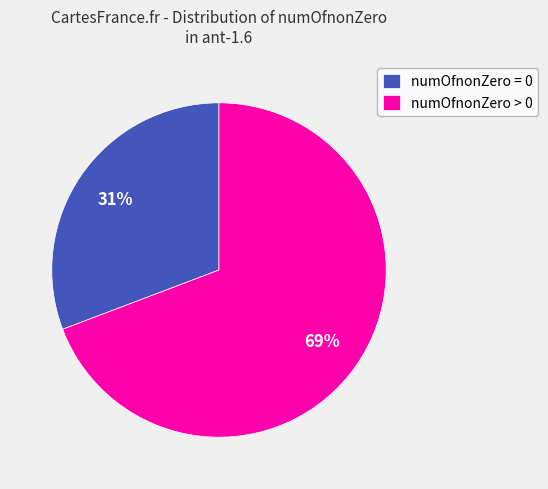

True or false: numOfnonZero > 0 accounts for 69% of the total.

True